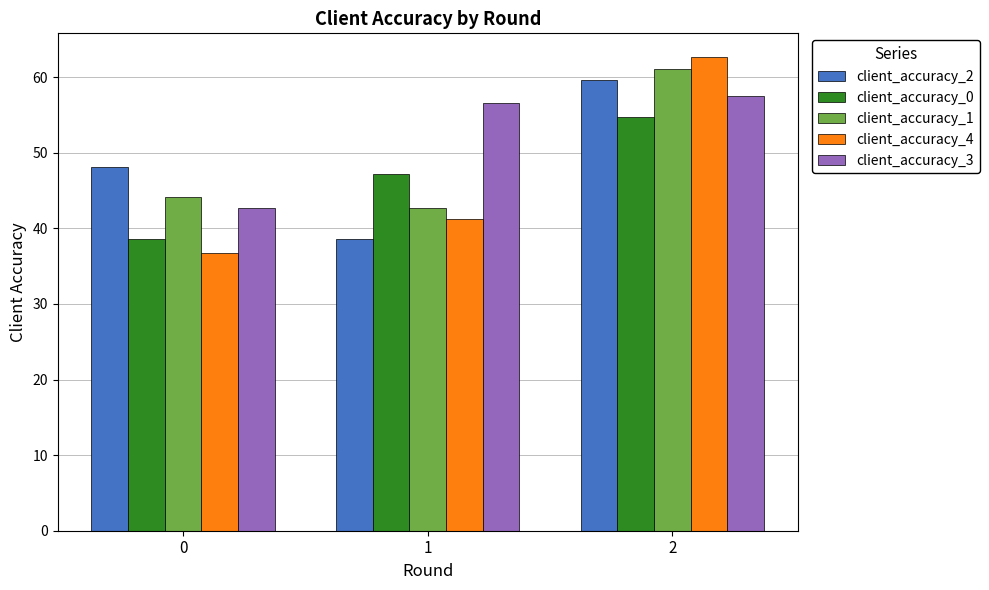

What is the spread (max minus min) of values at 0?

11.5